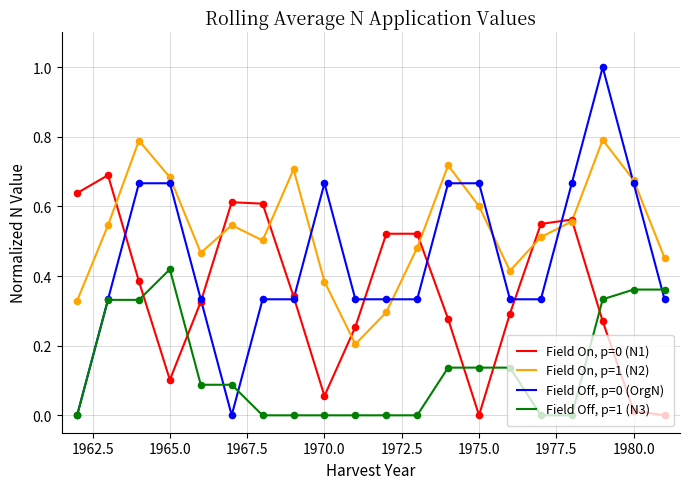

Which series has the largest total across all categories?

Field On, p=1 (N2)